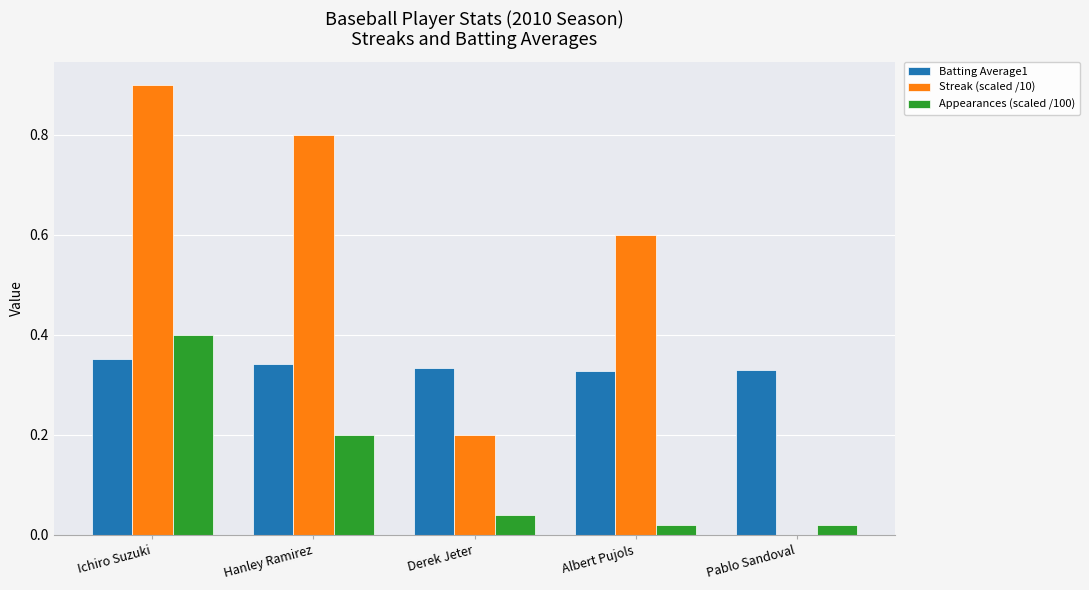

What is the total value across all series at Derek Jeter?

0.6